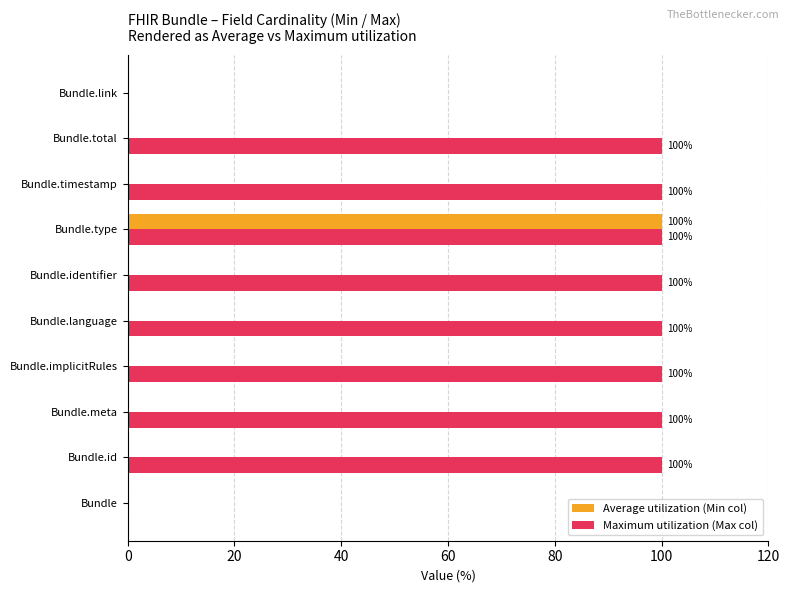

What is the sum of the Maximum utilization (Max col) values at Bundle.meta and Bundle?

100